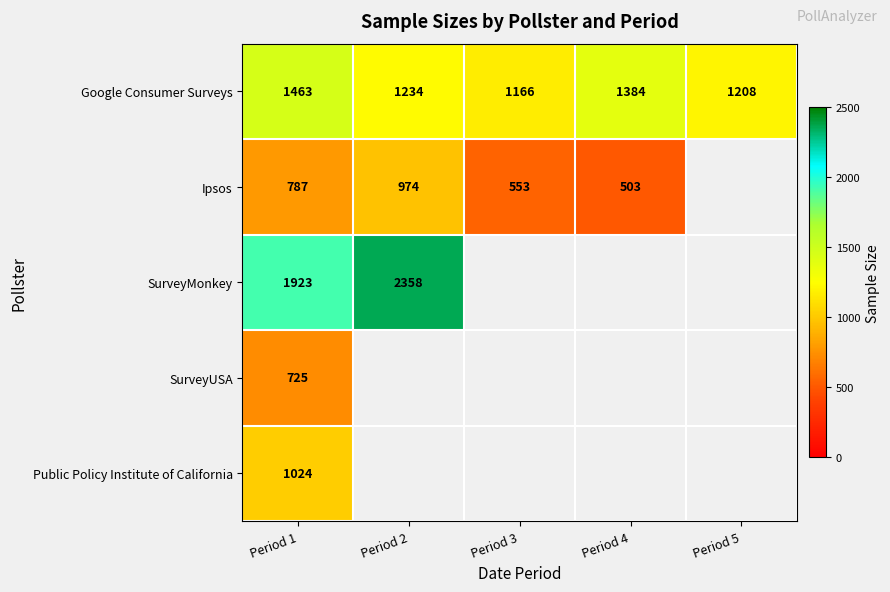

What is the total value across all series at Period 1?

5922